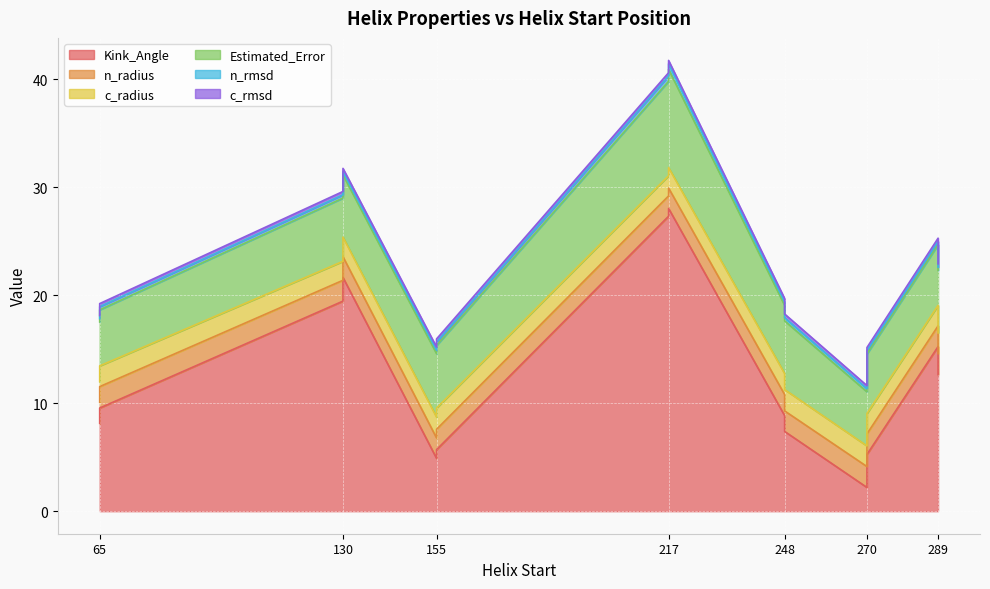

How many lines are shown in the chart?

6